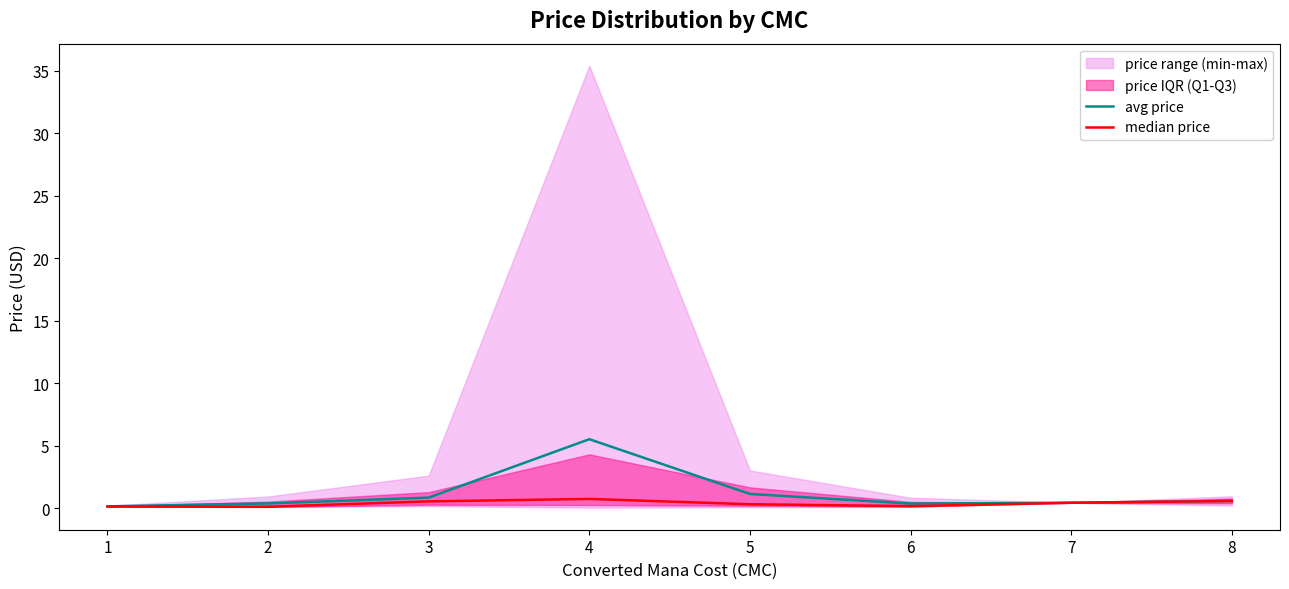

What is the maximum value for median price?

0.8